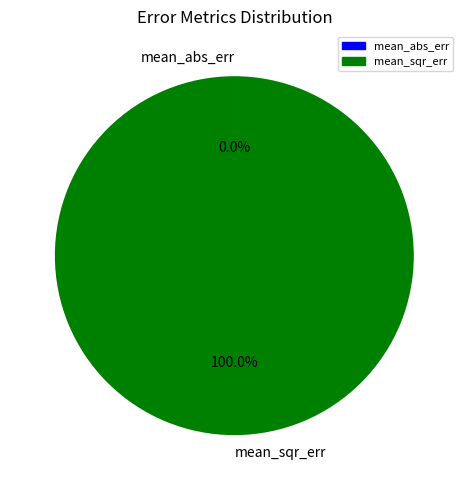

Does mean_sqr_err represent more than half of the total?

Yes